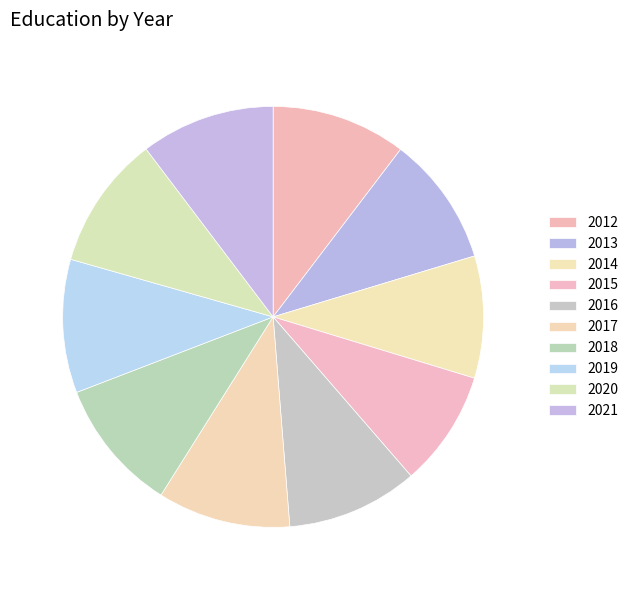

Which category has the smallest portion of the pie?

2015